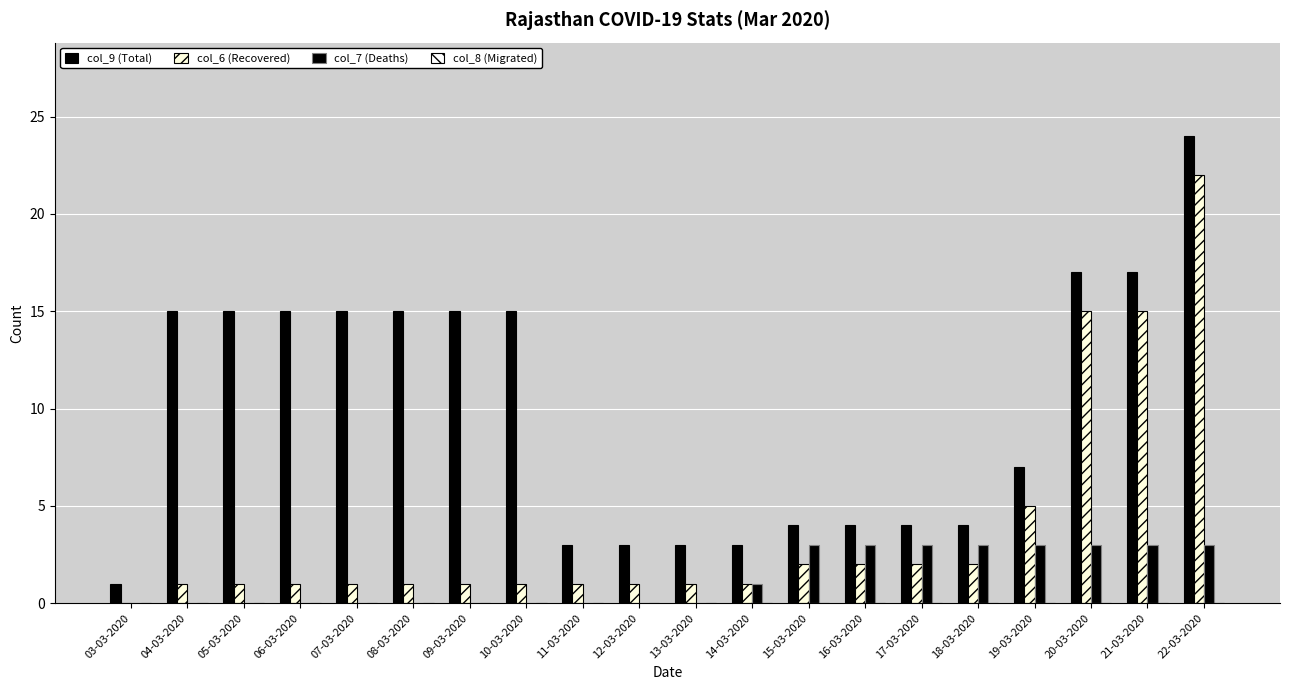

What is the average value of the col_9 (Total) series?

10